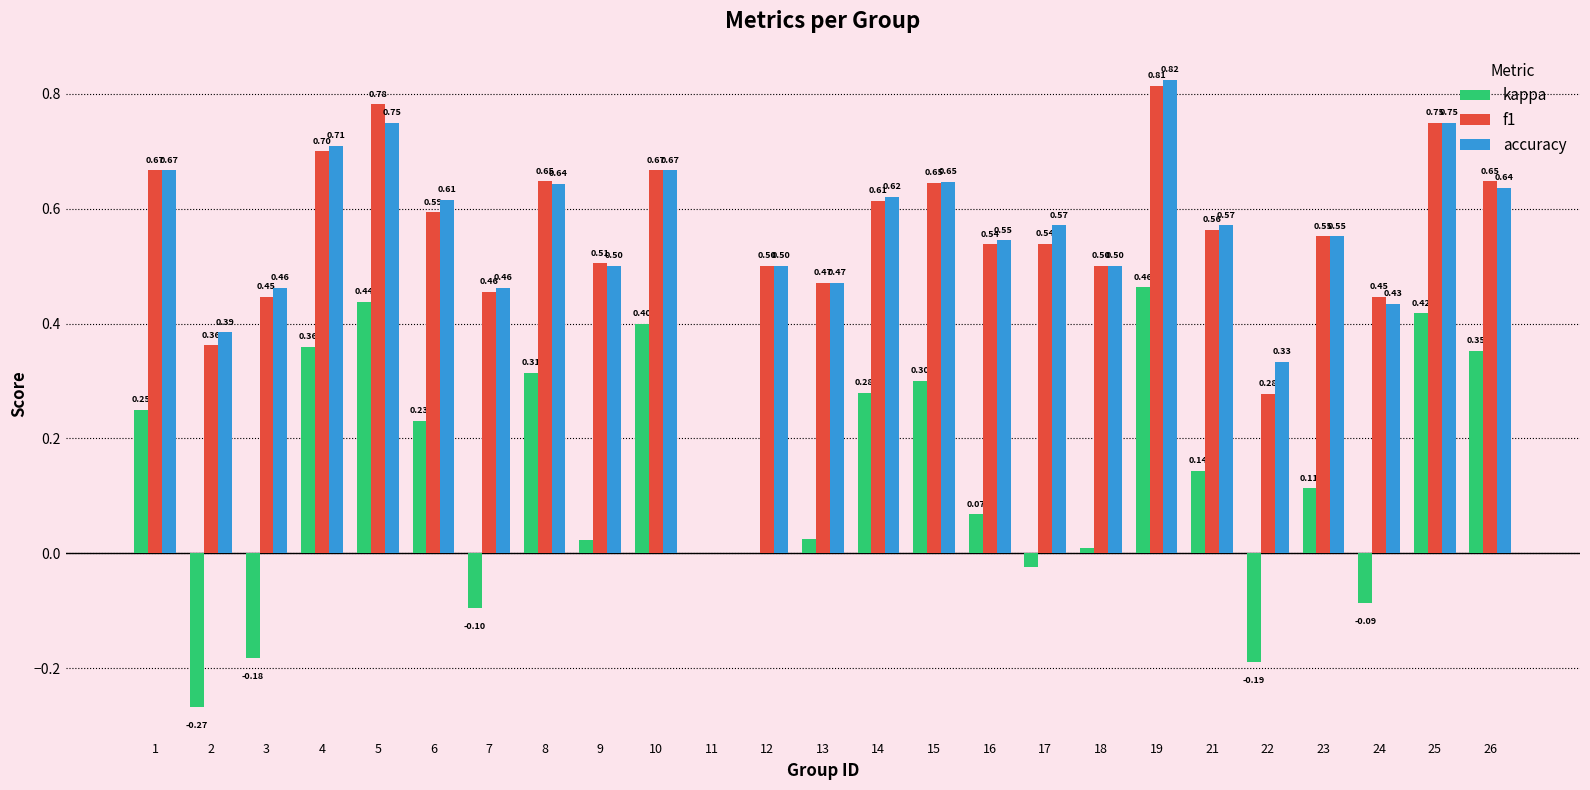

Is it true that f1 equals 0.3 at 25?

False